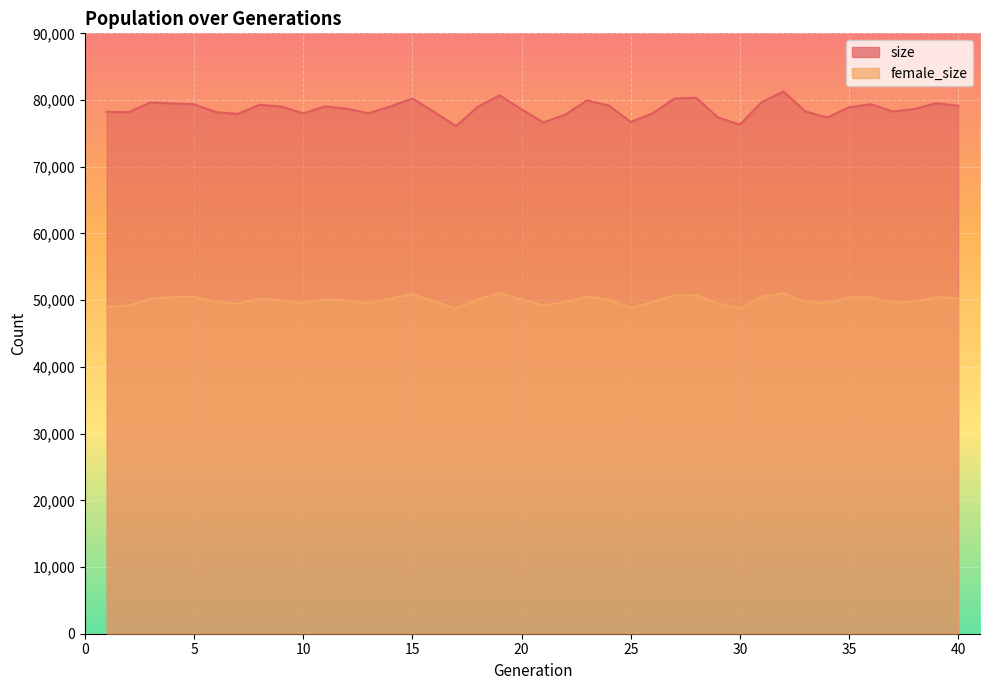

Does the chart display data point markers on the line(s)?

No